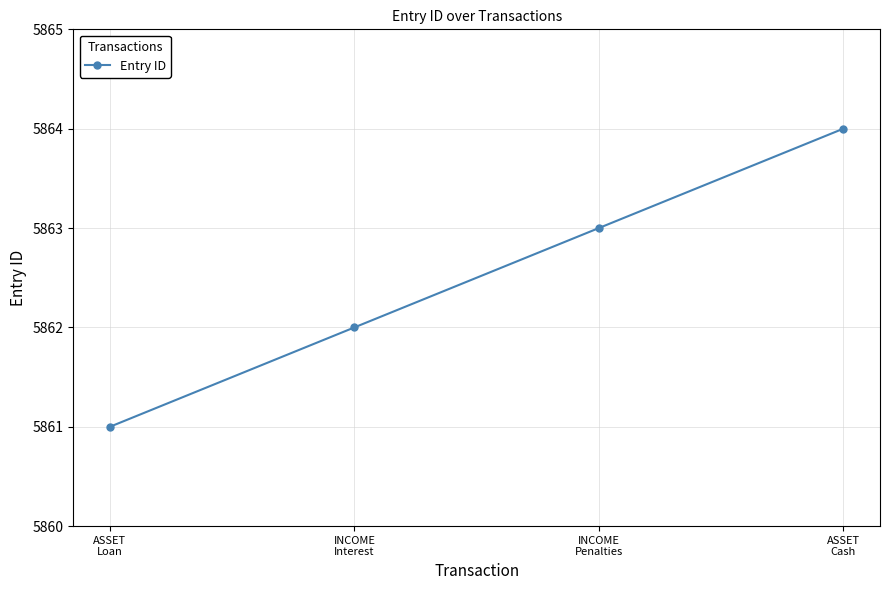

Reading left to right, transcribe all the data shown in this chart.

5861	5862	5863	5864